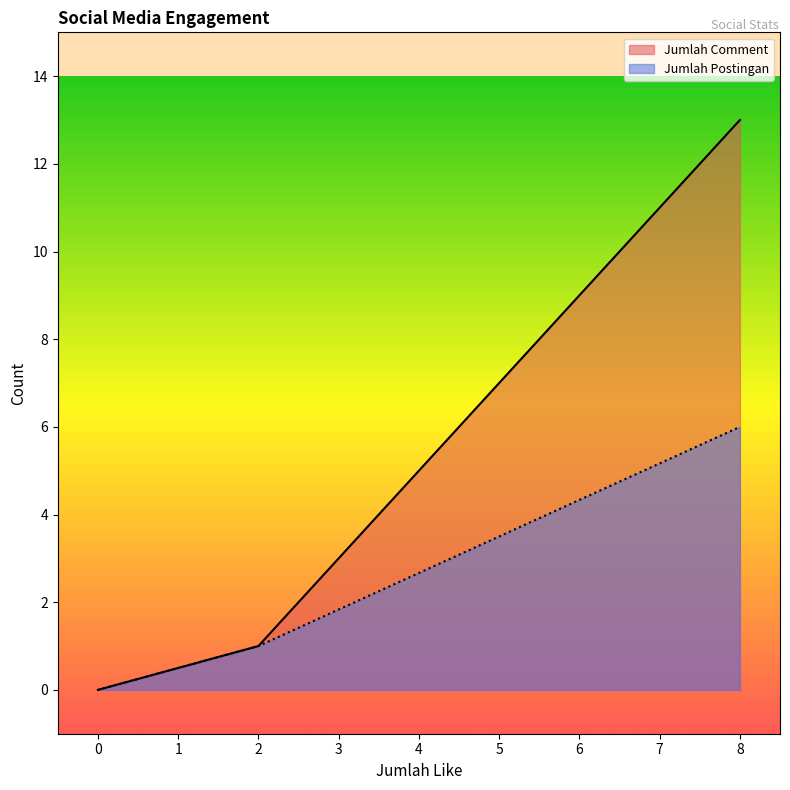

Which series has the widest spread of values?

Jumlah Comment